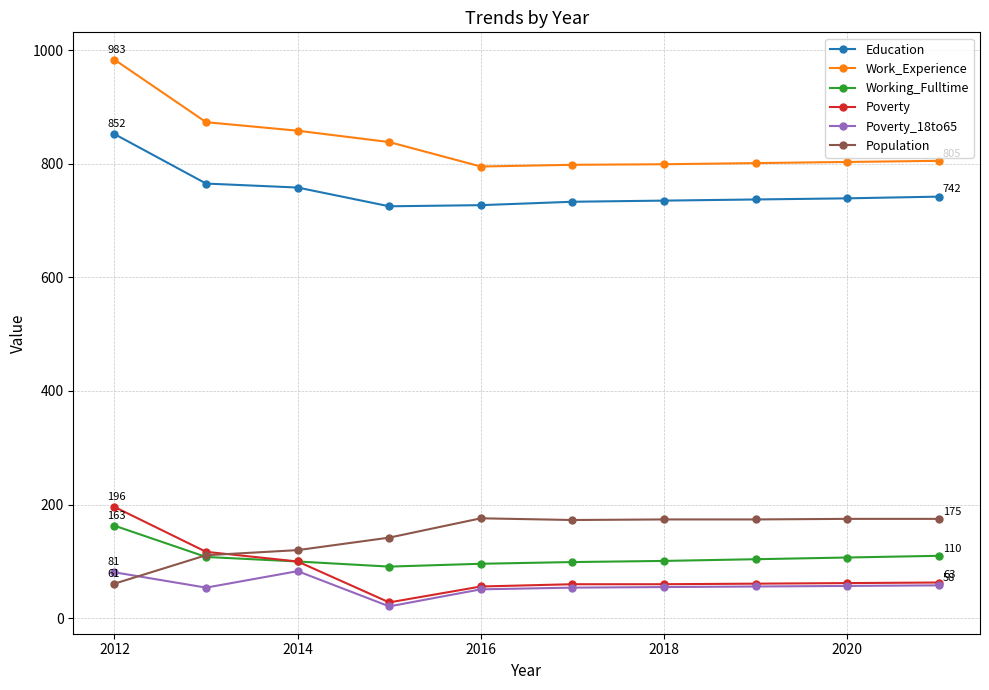

What is the lowest value of the Work_Experience series?

795